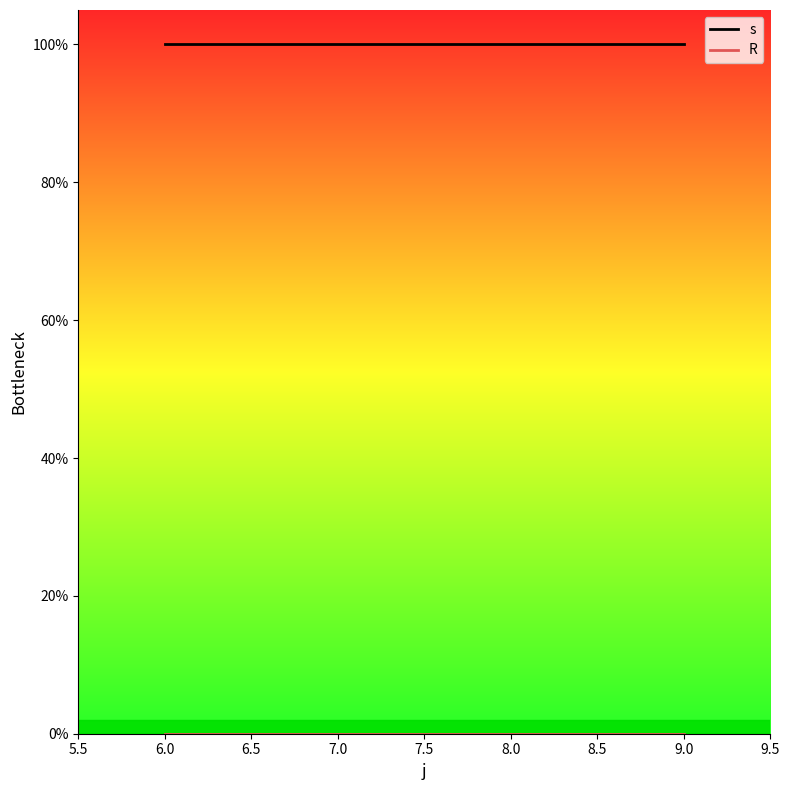

Which series has the largest range (max minus min)?

s